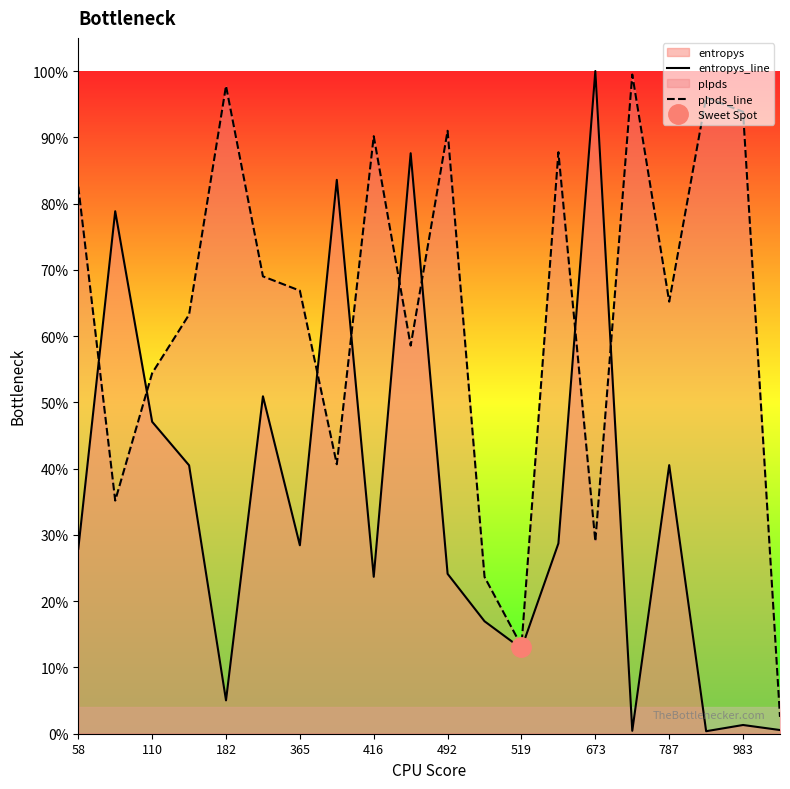

What is the greatest value displayed?

1.0